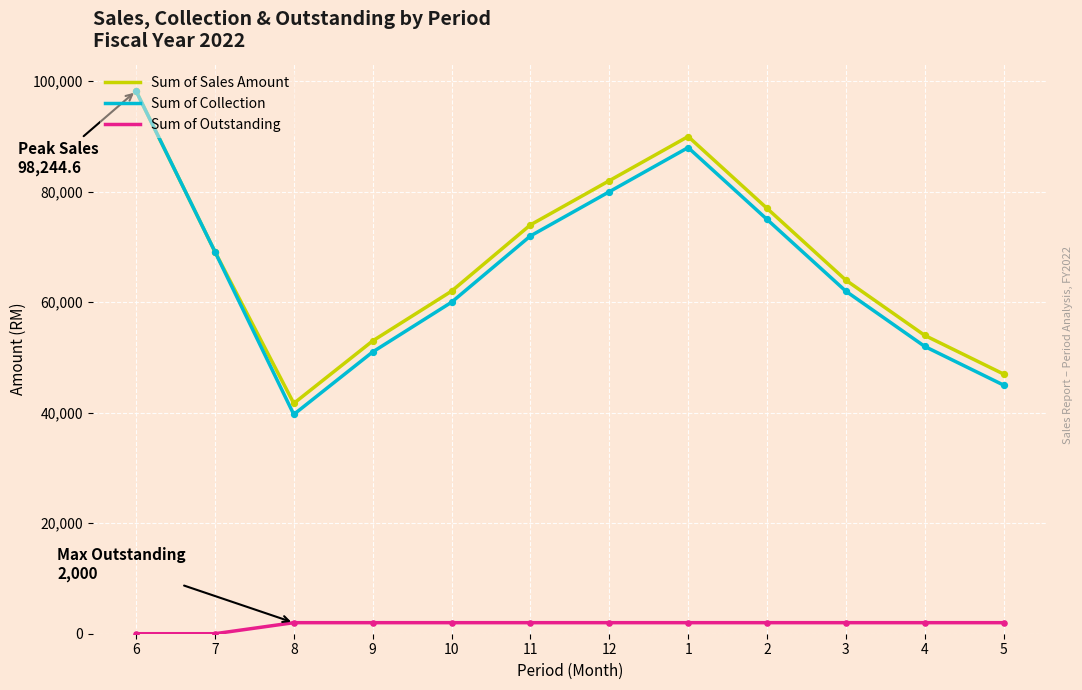

Is the value of Sum of Collection at 2 greater than the value of Sum of Outstanding at 5?

Yes